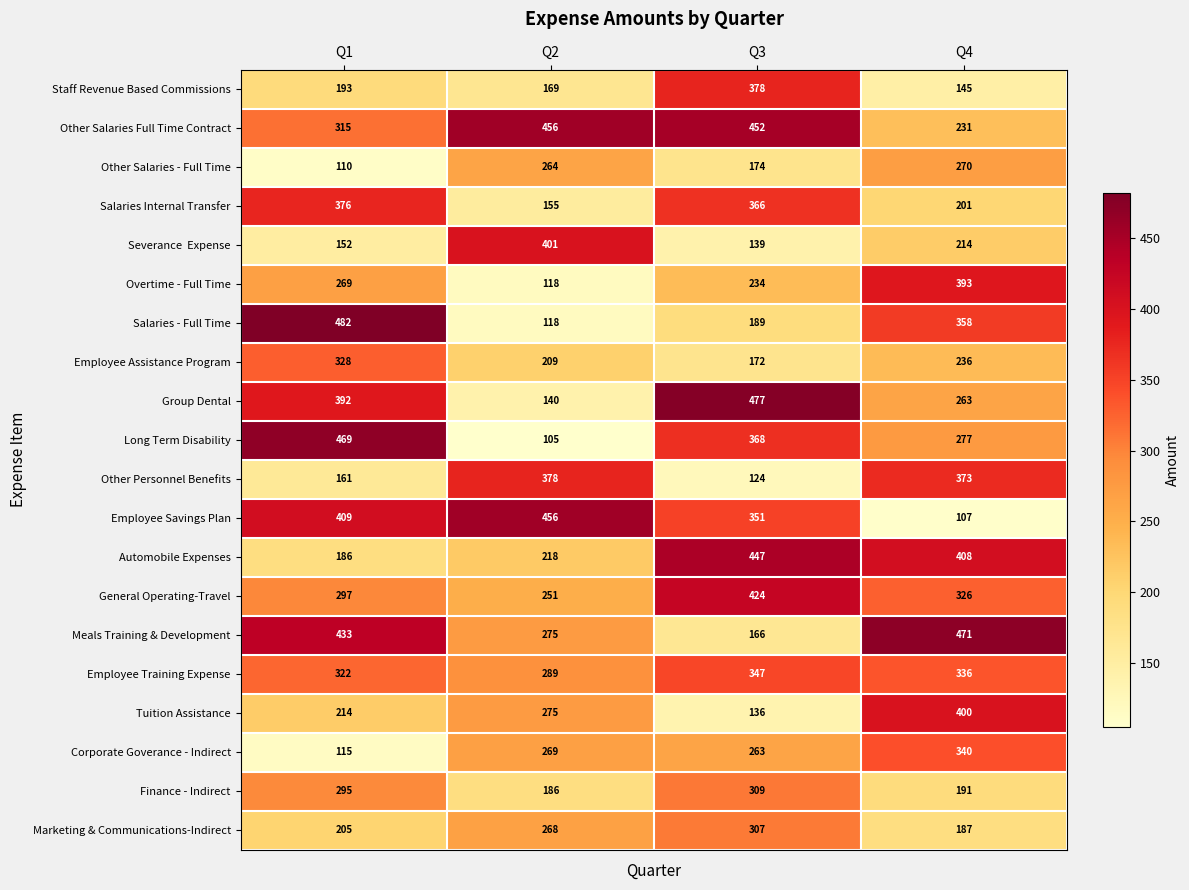

The Other Salaries Full Time Contract series shows 129 at Q2. True or false?

False